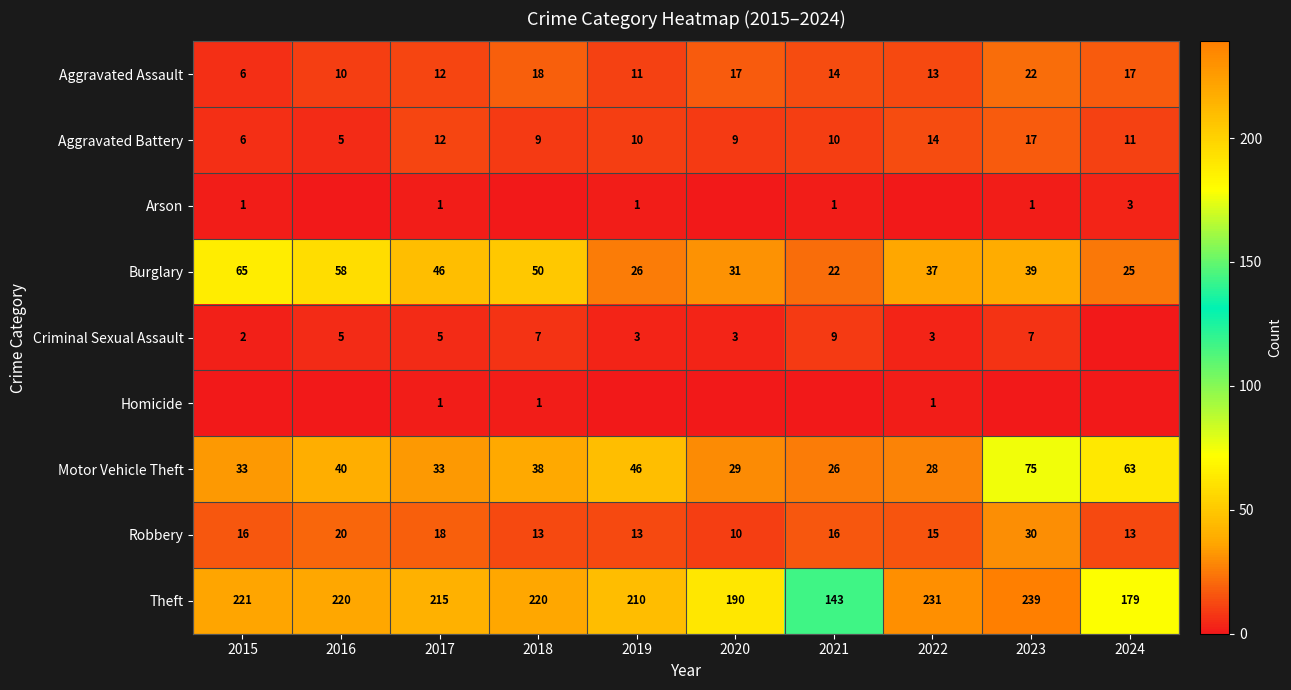

At how many categories does at least one series exceed 156?

9